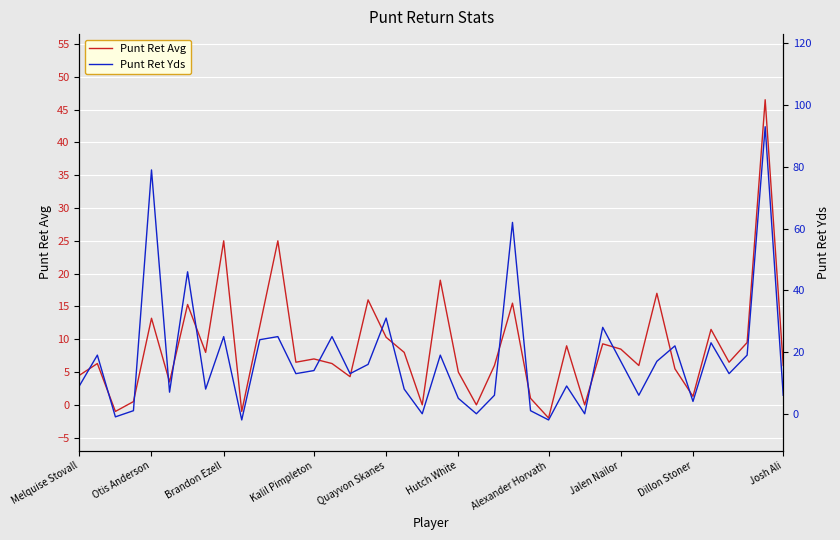

At which category is the sum across all series the highest?

38